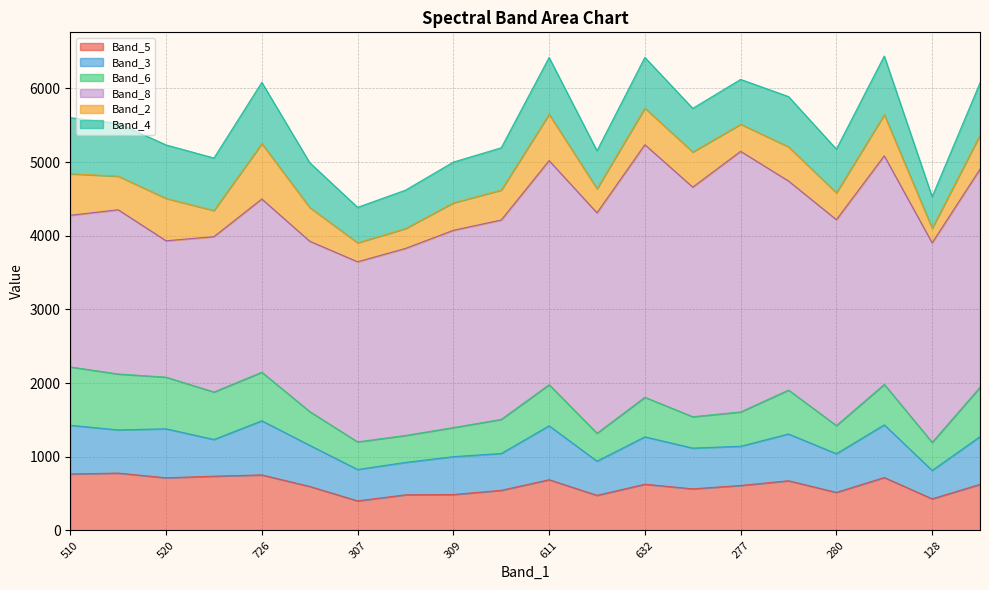

What is the label of the 1st point from the right?

408